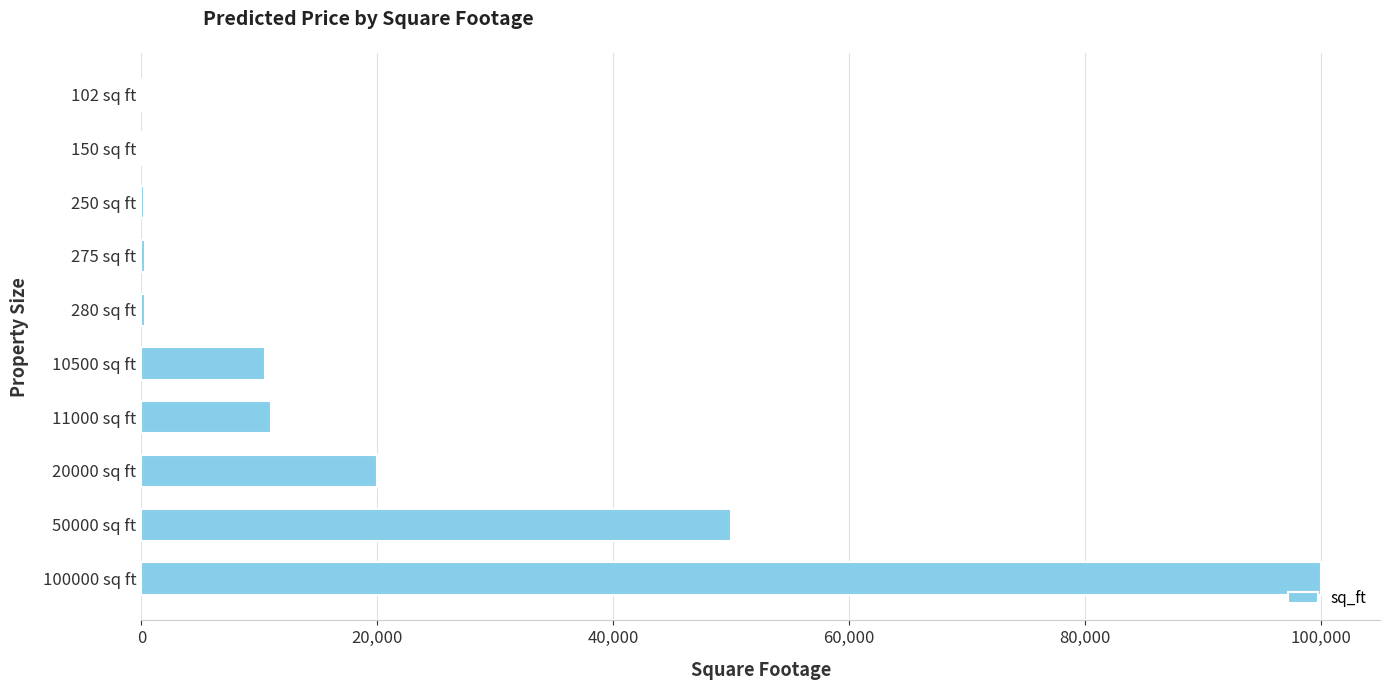

The chart shows a value of 100000 at 100000 sq ft. True or false?

True